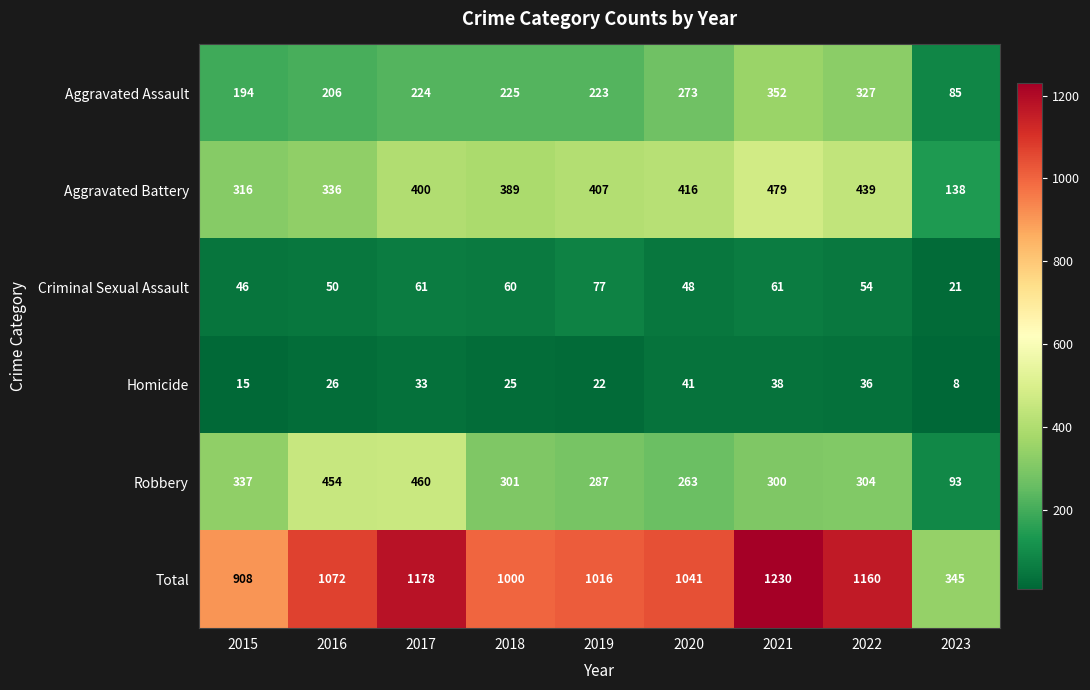

Which category has the lowest value across all series?

2023